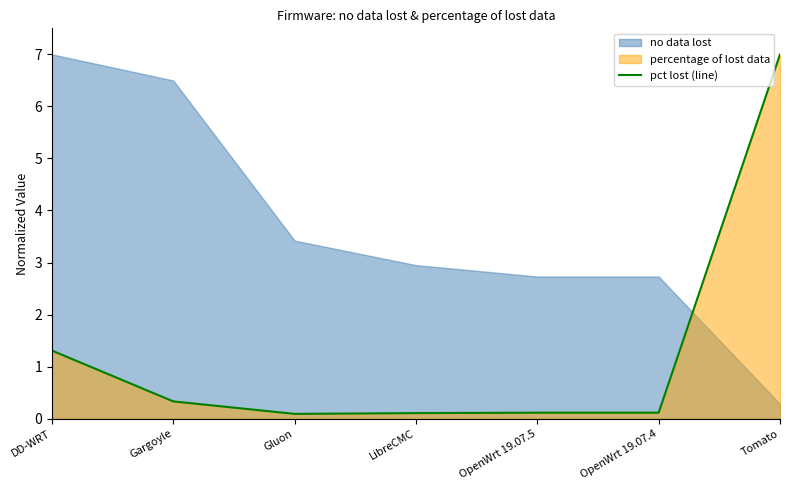

Which category has the highest value across all series?

Tomato